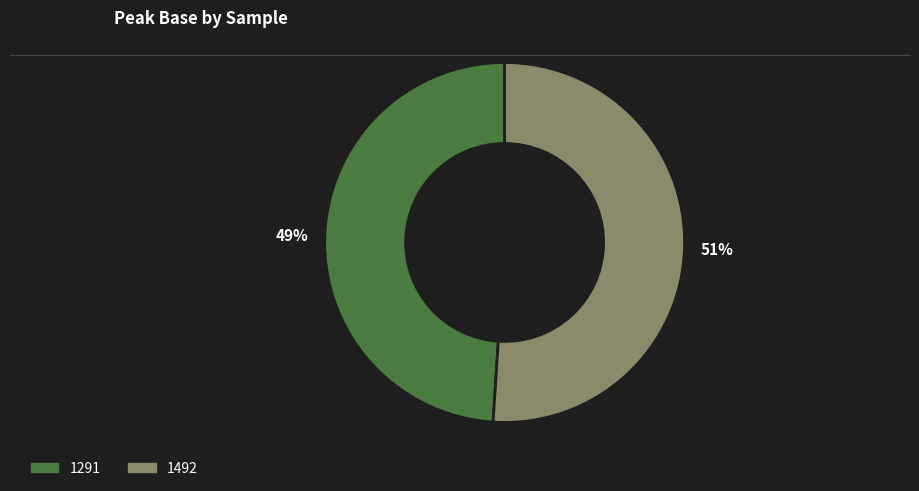

To the nearest percent, what is the average slice percentage?

50%